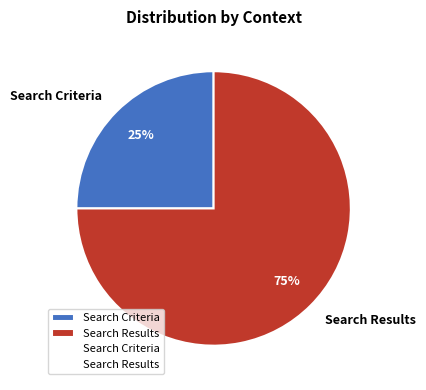

Approximately how many times larger is the value at Search Results compared to Search Criteria?

3.0